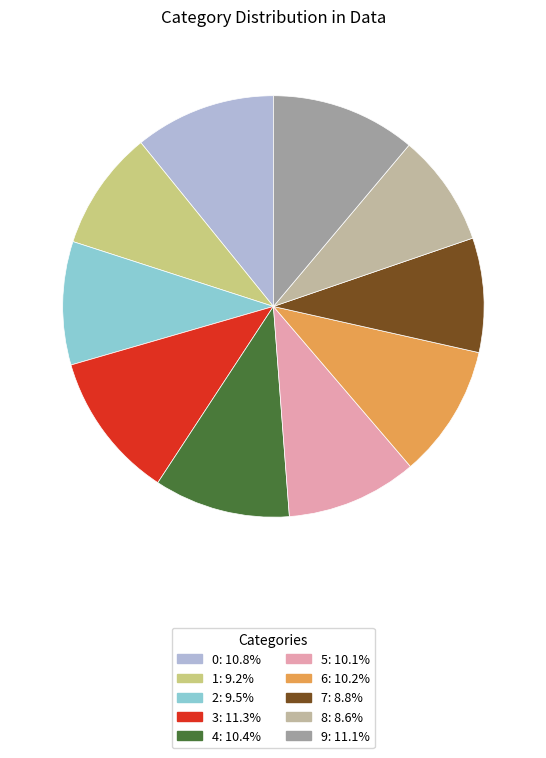

True or false: 7 accounts for 1% of the total.

False